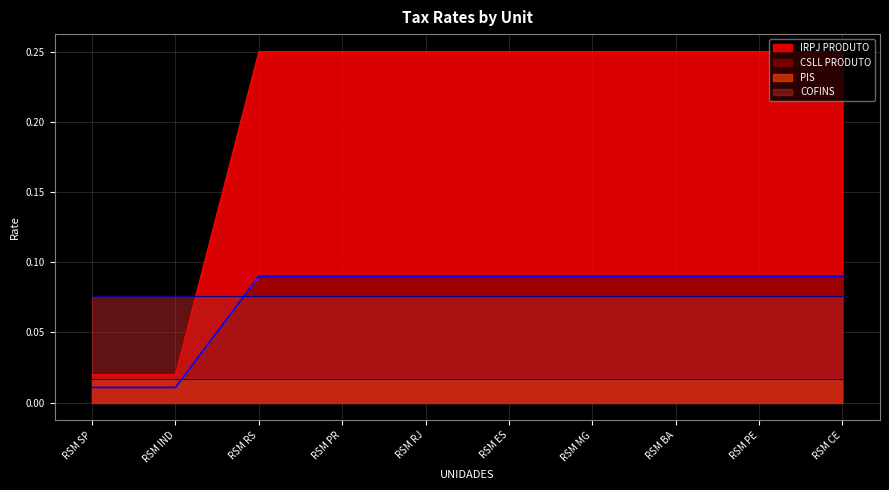

Is the value of PIS at RSM PE greater than the value of IRPJ PRODUTO at RSM BA?

No